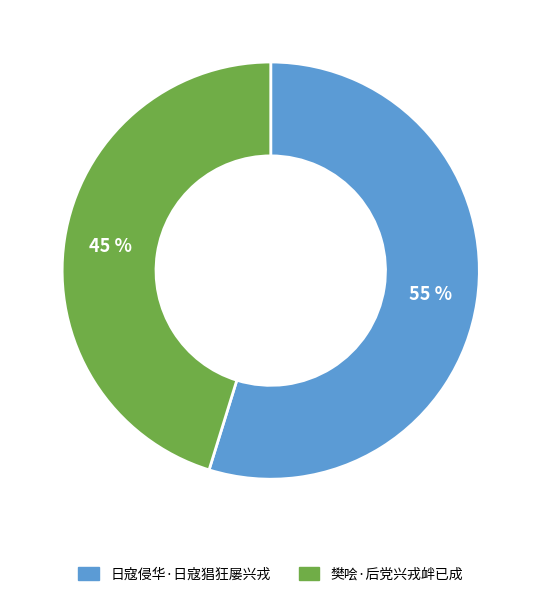

True or false: 日寇侵华·日寇猖狂屡兴戎 accounts for 49% of the total.

False